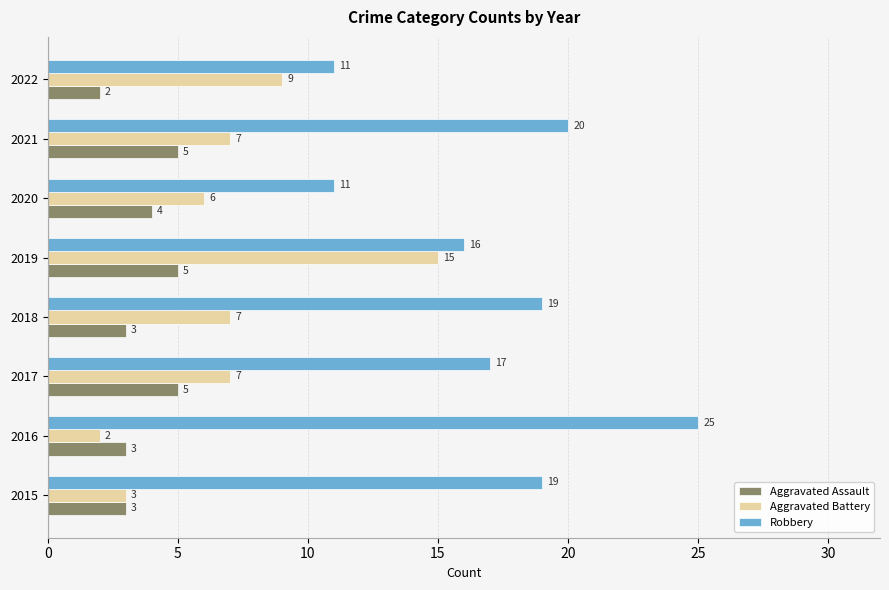

What value does the Robbery series have at 2021?

20